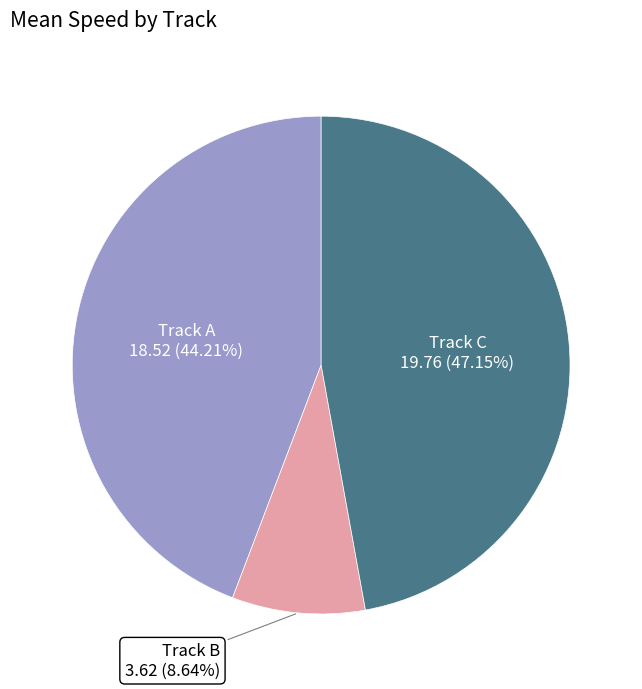

Is there a majority slice in this chart?

No